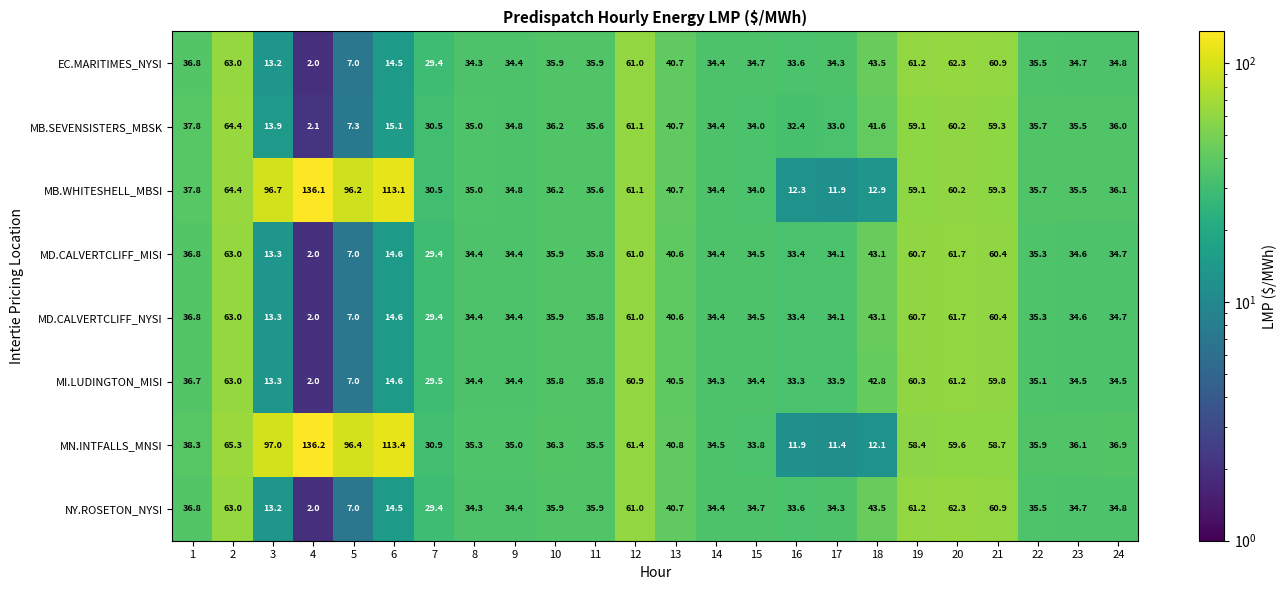

Read the MB.SEVENSISTERS_MBSK value at 23.

35.5